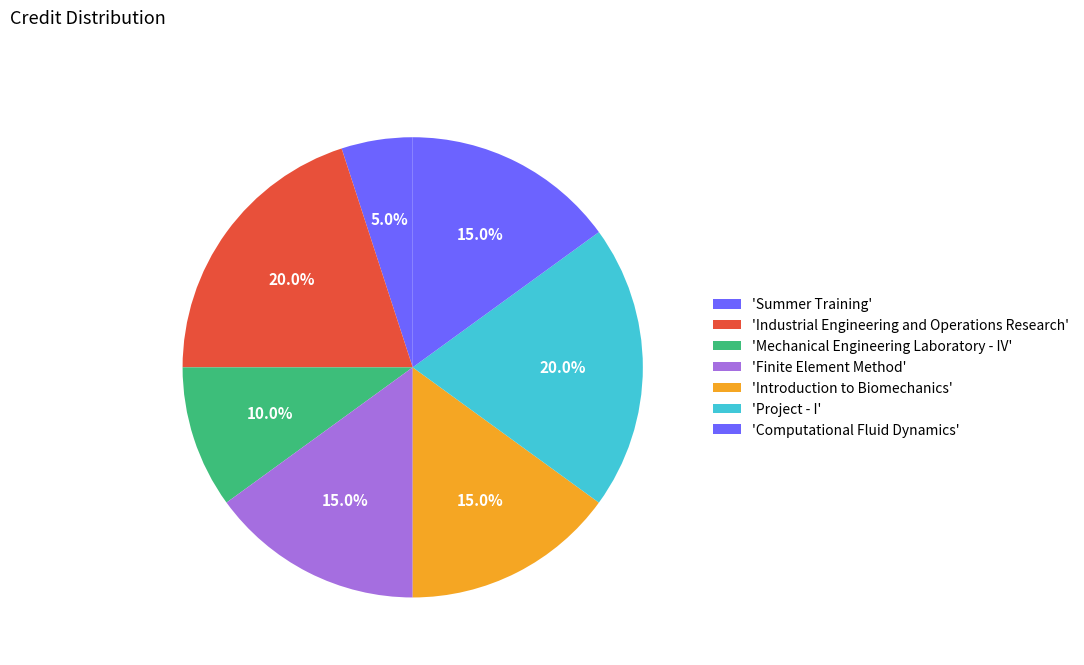

Count the number of slices in the pie.

7